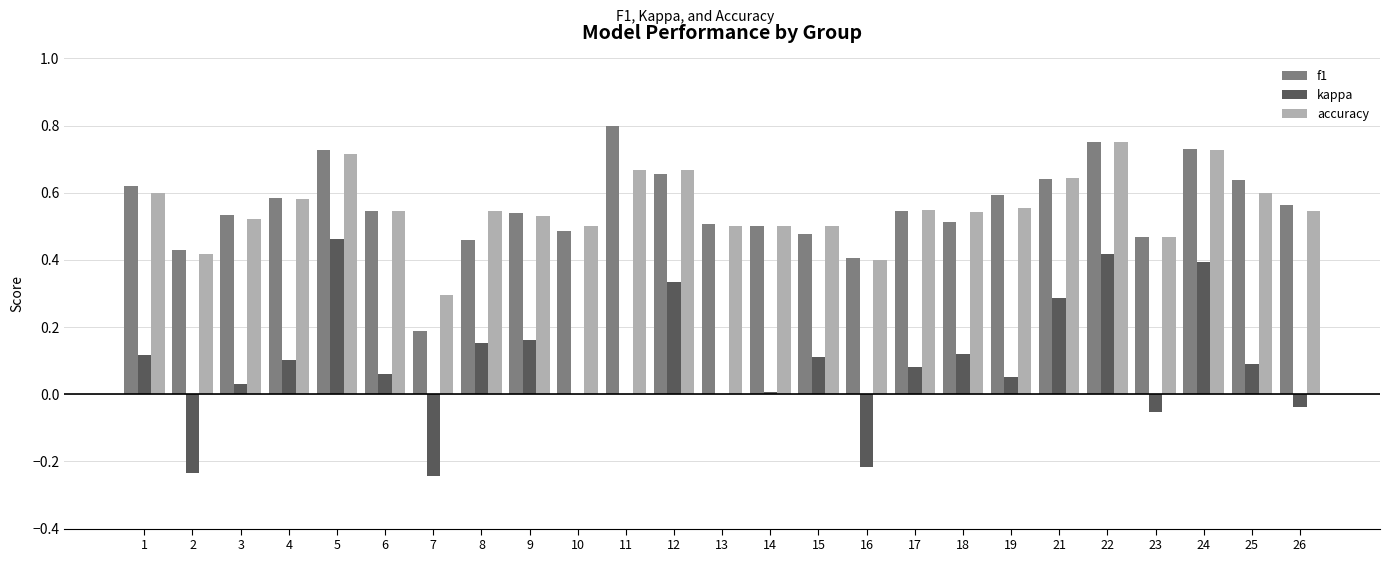

What is the sum of all f1 values?

13.9